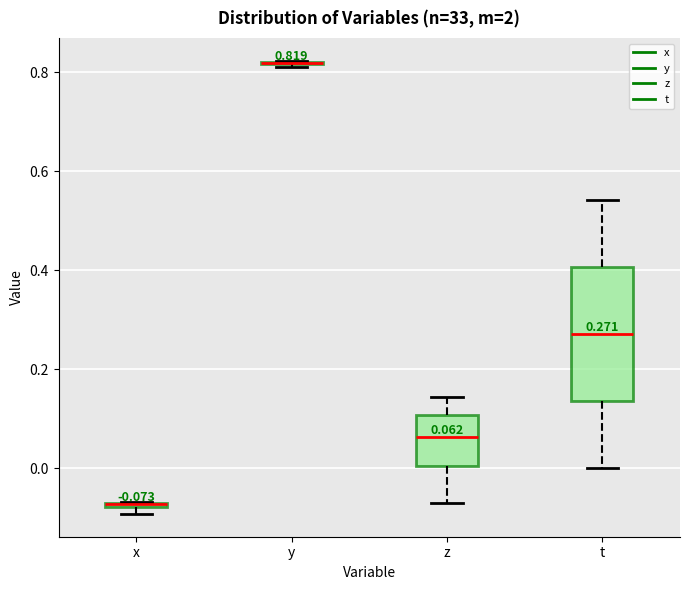

Which box is the tallest, from its lower edge to its upper edge?

t